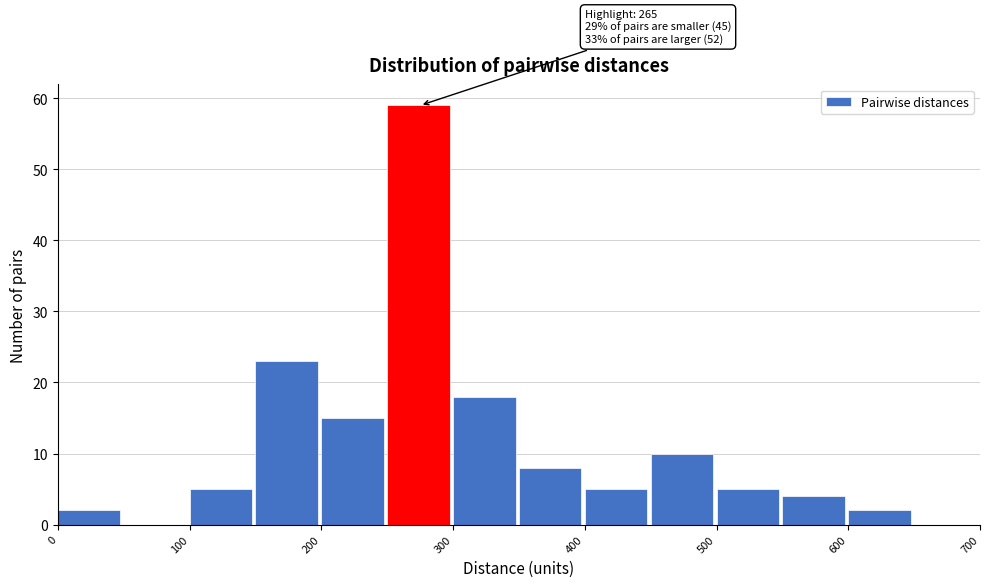

Over which range of the x-axis is the bar tallest?

250 to 300